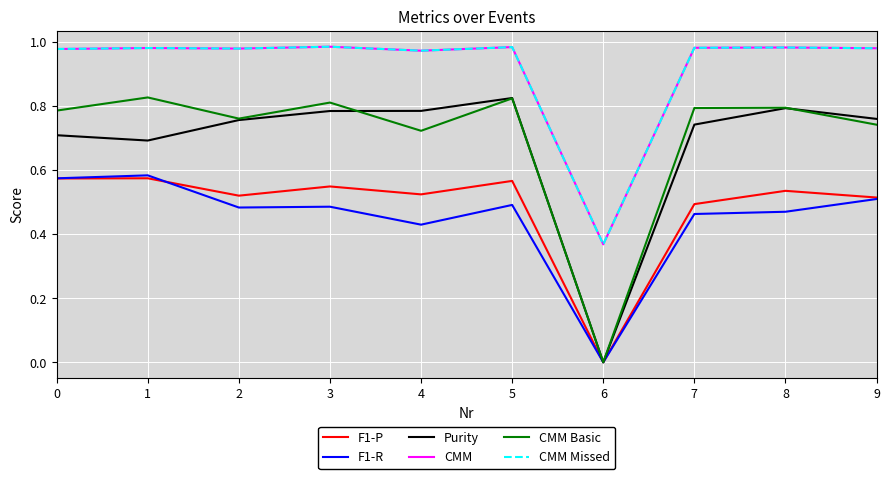

Rank the series by their maximum value, from highest to lowest.

CMM, CMM Missed, CMM Basic, Purity, F1-R, F1-P